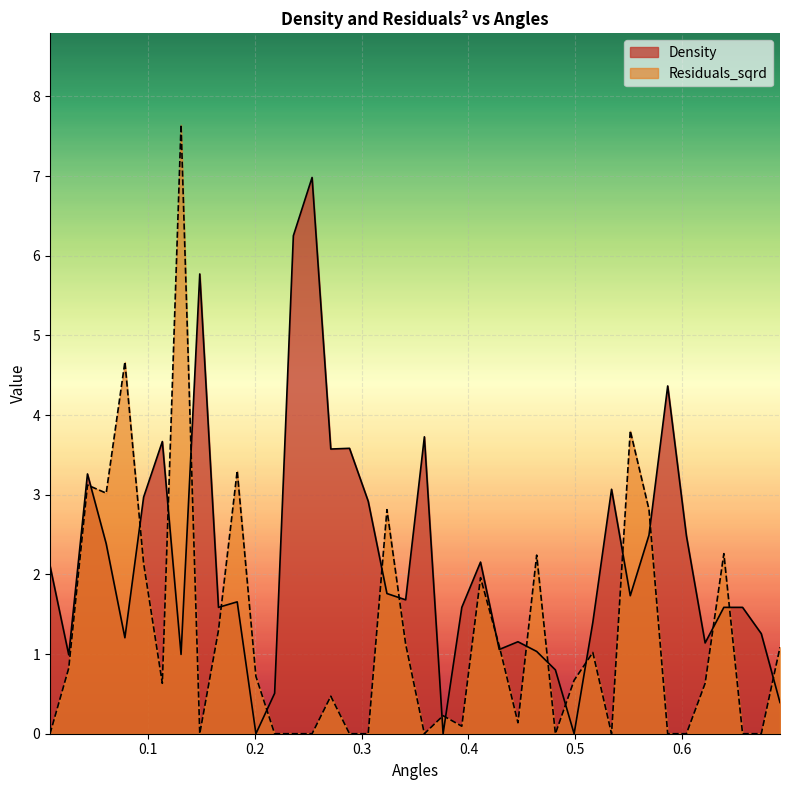

True or false: Residuals_sqrd has more than 1 points higher than both neighbors.

True